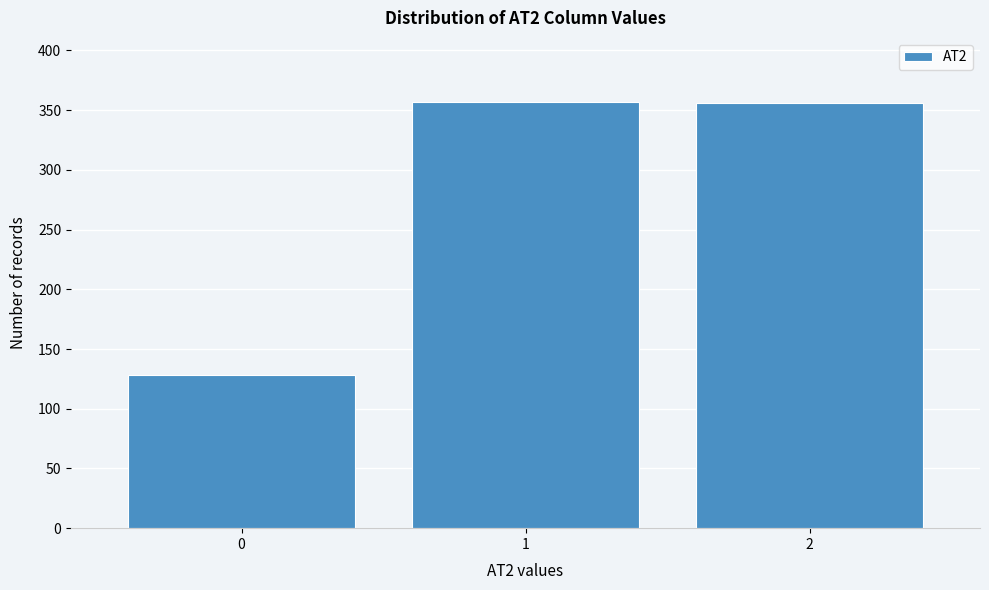

What is the greatest value displayed?

357